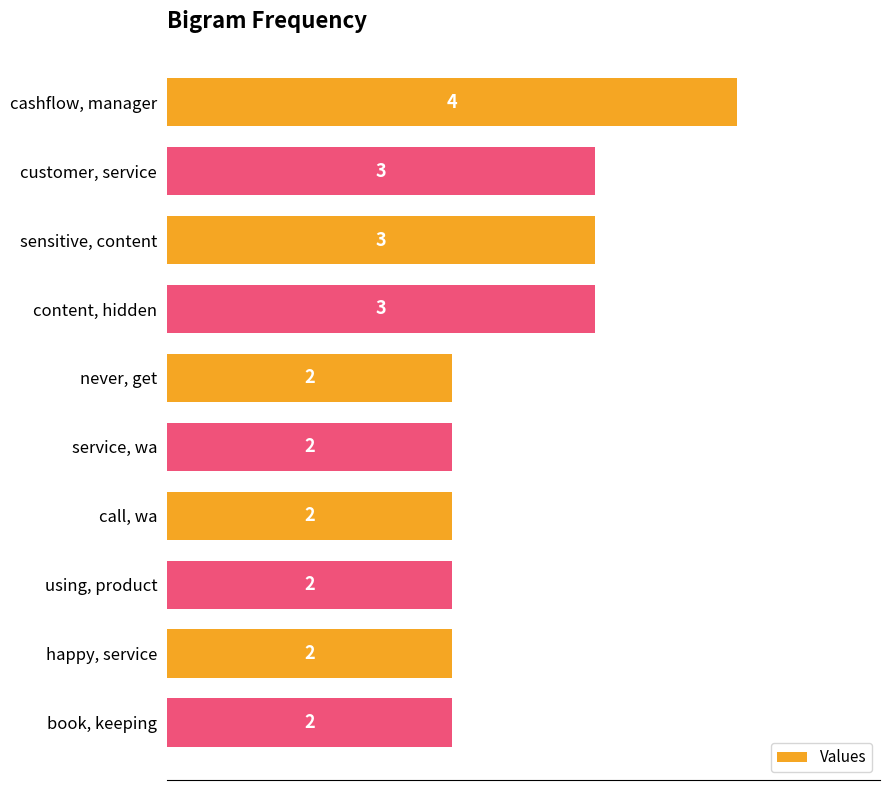

What is the ratio of the value at cashflow, manager to the value at content, hidden?

1.3